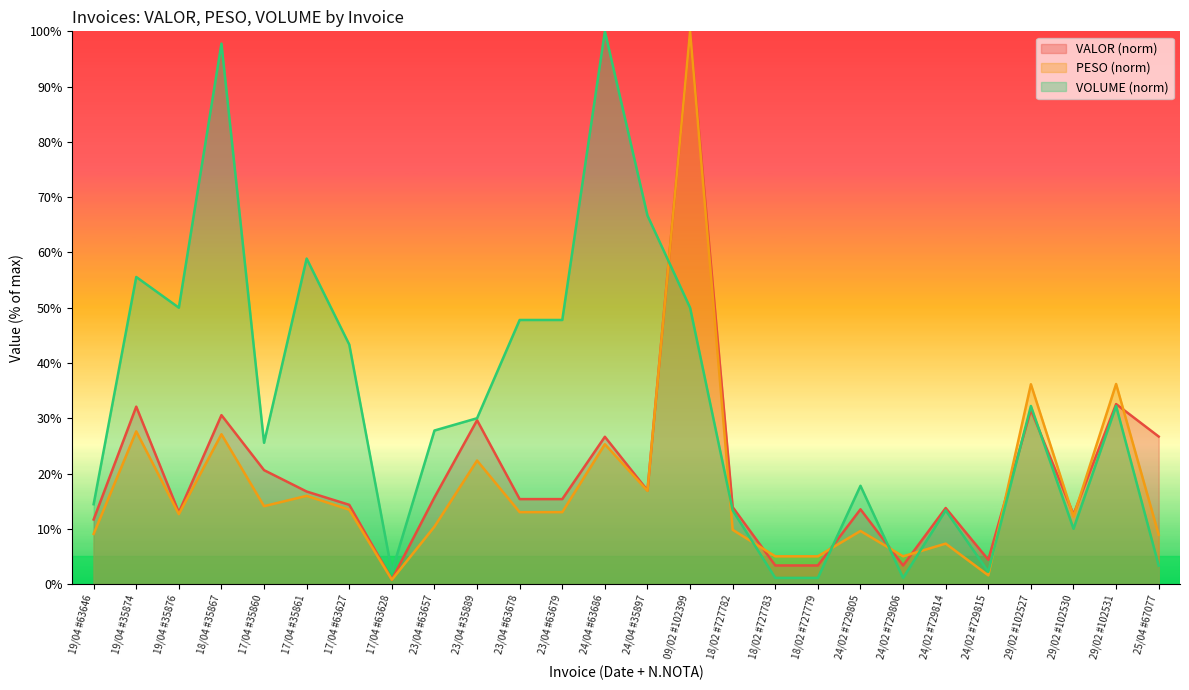

Does the chart have visible grid lines?

No